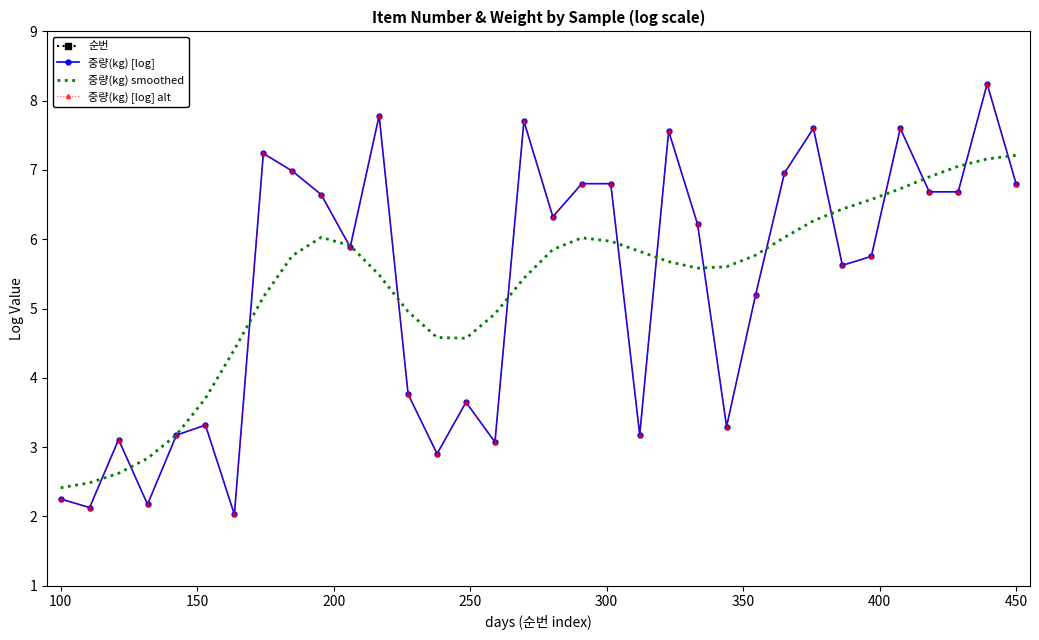

What is the average value of the 순번 series?

29.5